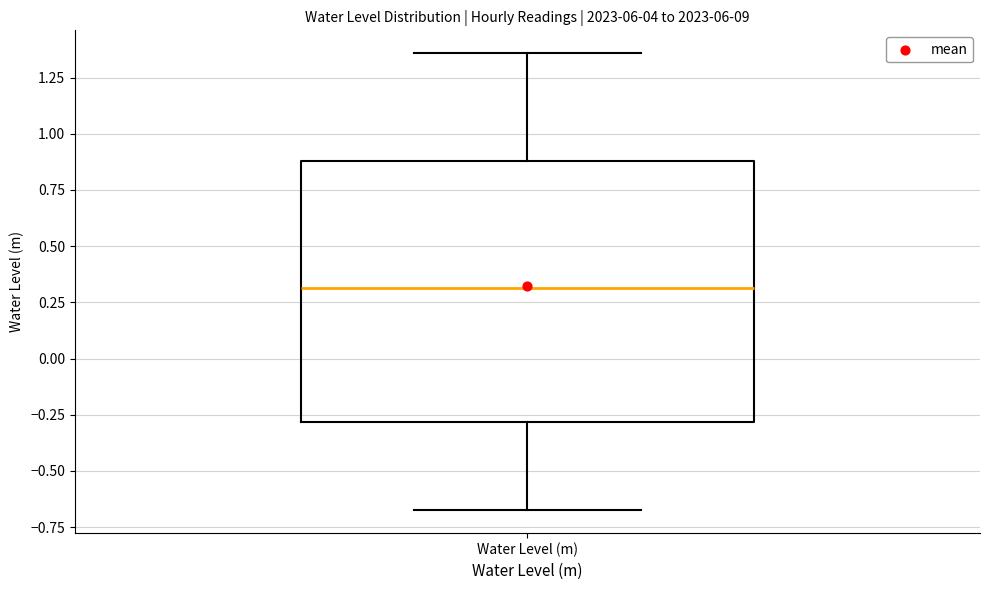

Read this box plot against the y-axis: the position of the median line, the range covered by the box, and the ends of both whiskers. The values are not printed on the chart, so give them approximately, as read against the axis.

median 0.30, box -0.30 to 0.90, whiskers -0.65 to 1.35